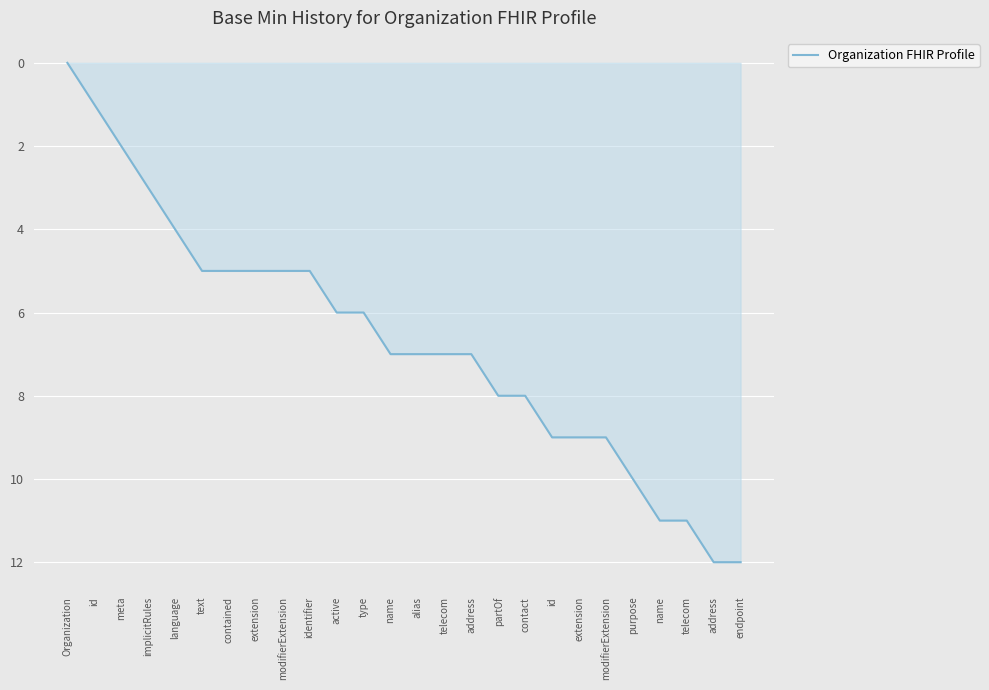

Reading left to right, transcribe all the data shown in this chart.

0	1	2	3	4	5	5	5	5	5	6	6	7	7	7	7	8	8	9	9	9	10	11	11	12	12